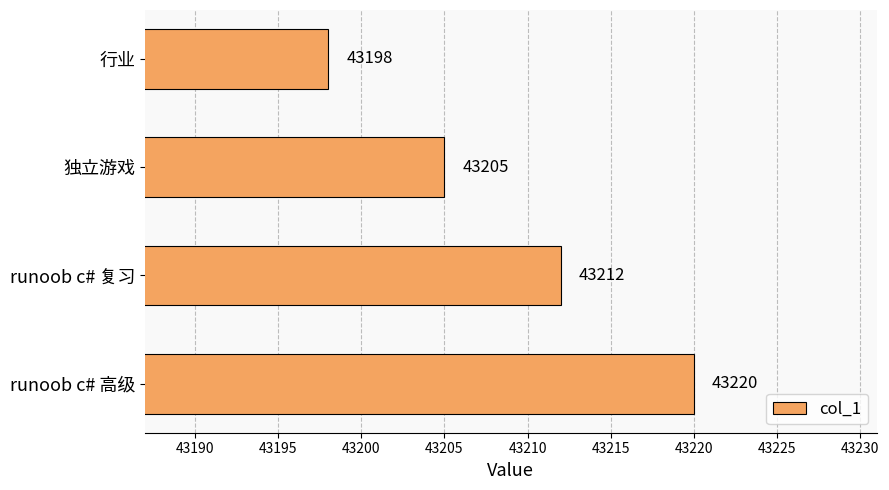

What is the label of the 3rd bar from the top?

runoob c# 复习